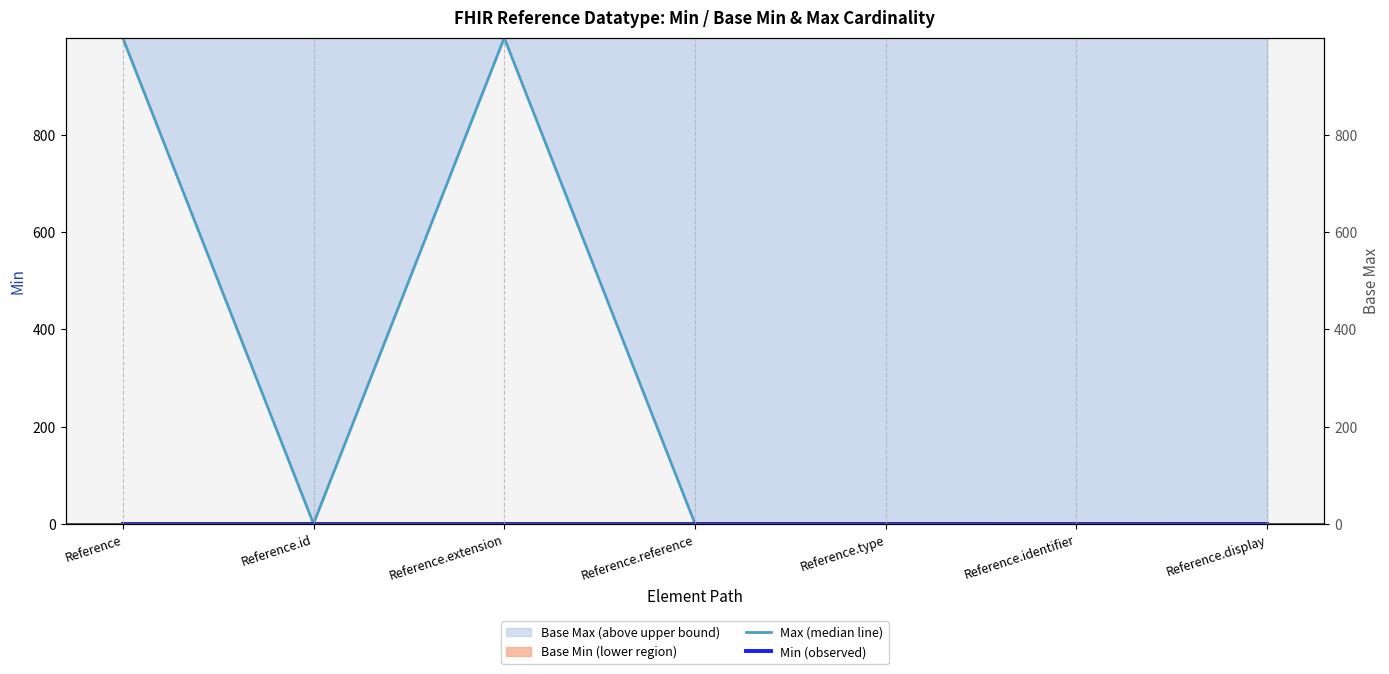

At which category does Max (median line) reach its first local valley?

Reference.id